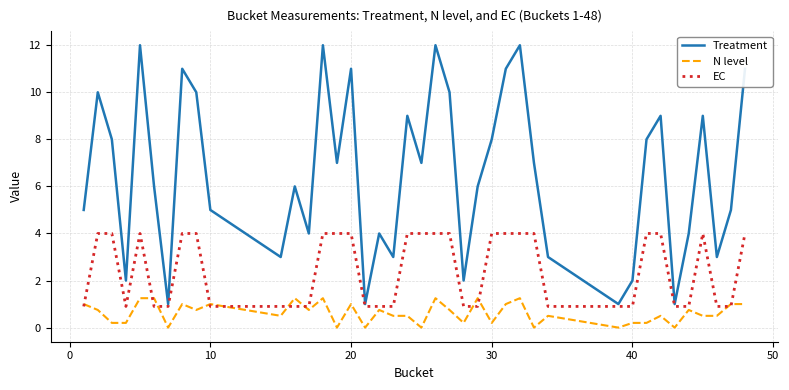

Which series has the largest total across all categories?

Treatment